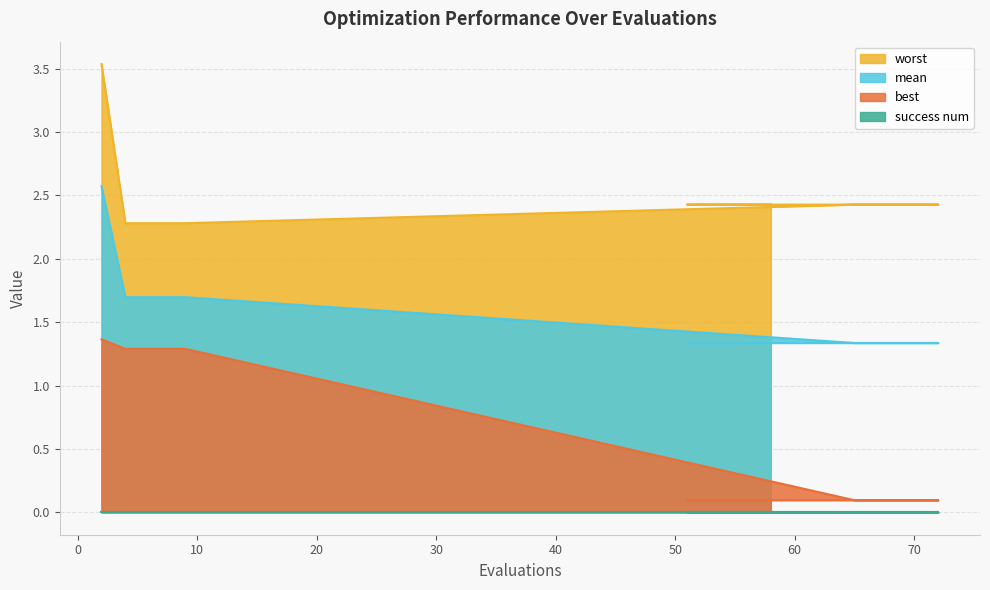

The value of best at 53 is 0.1. True or false?

True